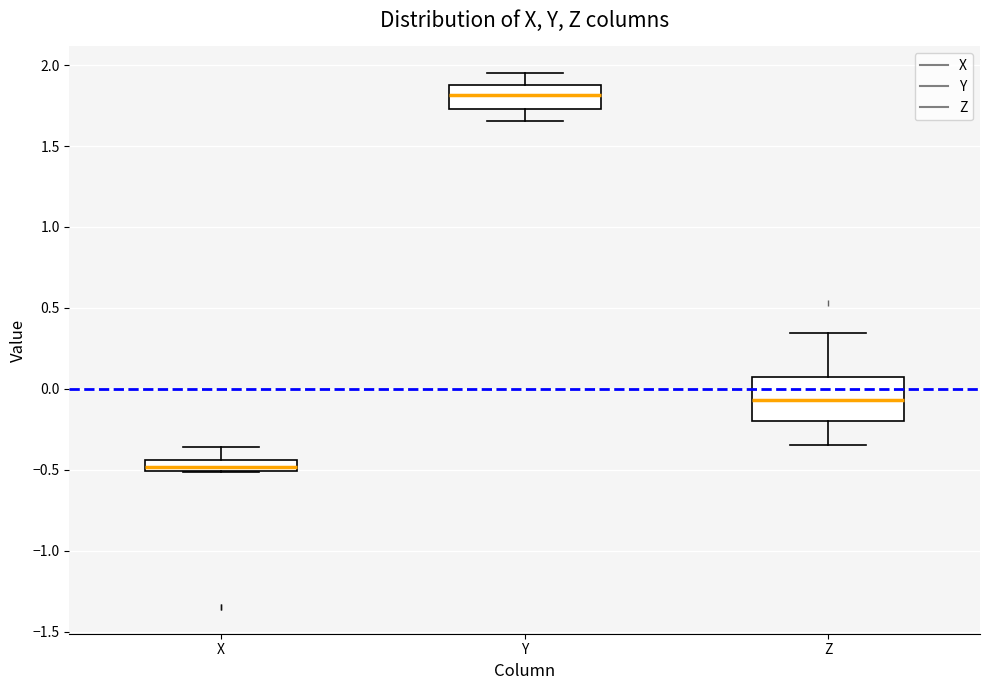

Which box is the tallest, from its lower edge to its upper edge?

Z